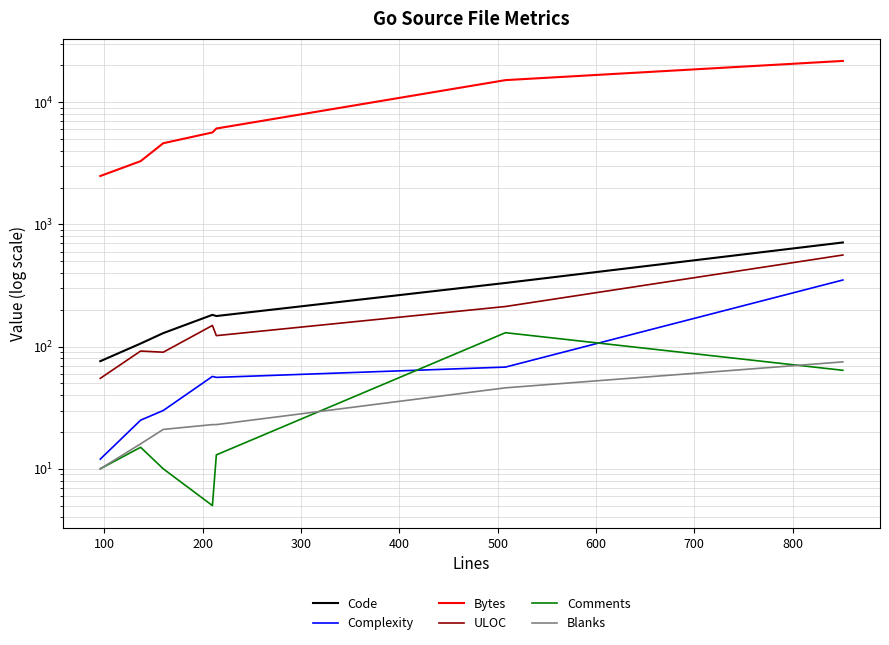

What is the value of the Blanks point at the 2nd from the left?

16